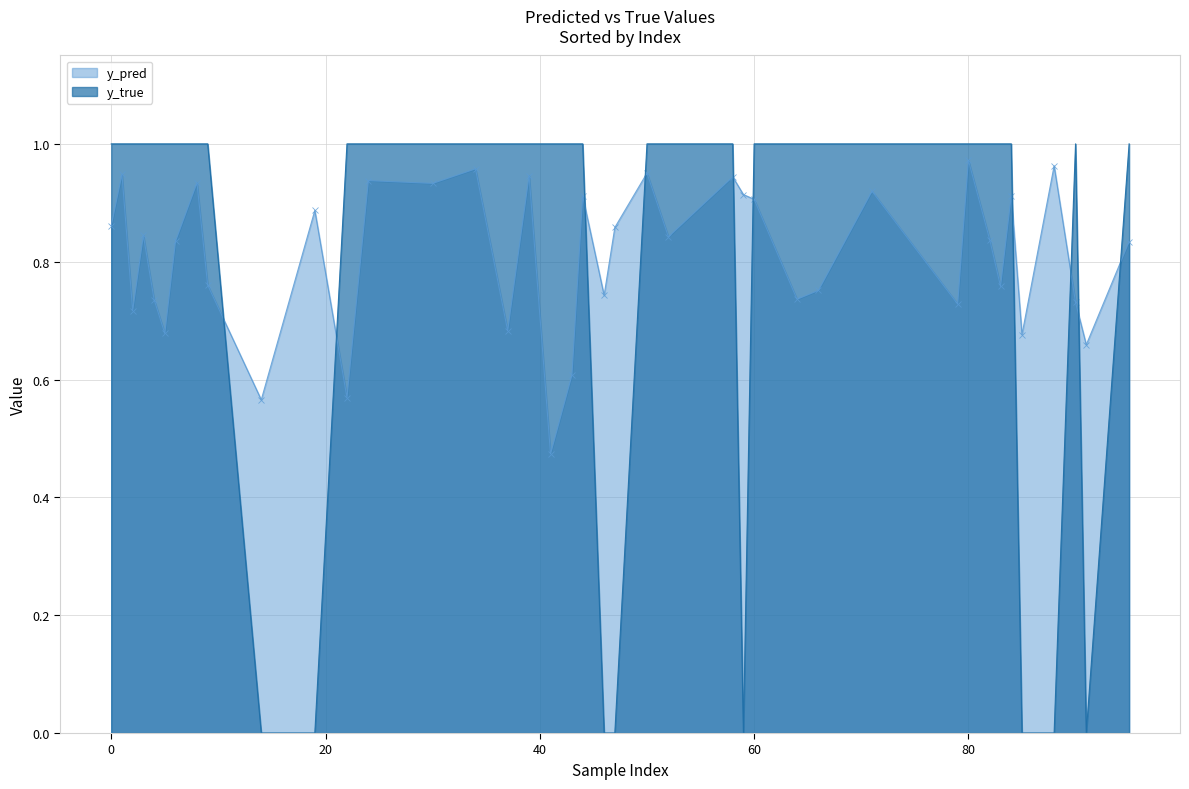

True or false: y_pred has a value of 0.5 at 41.

True